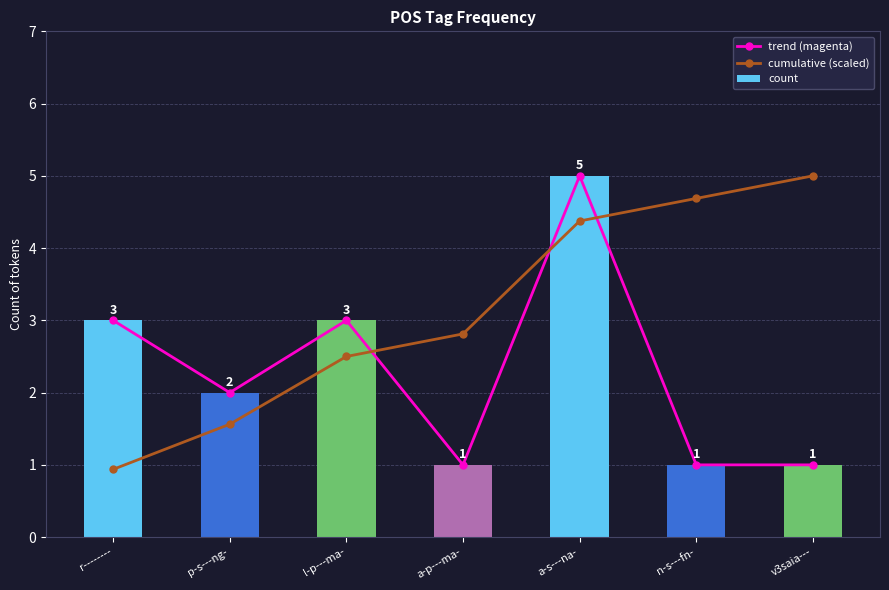

Which series has the largest range (max minus min)?

cumulative (scaled)